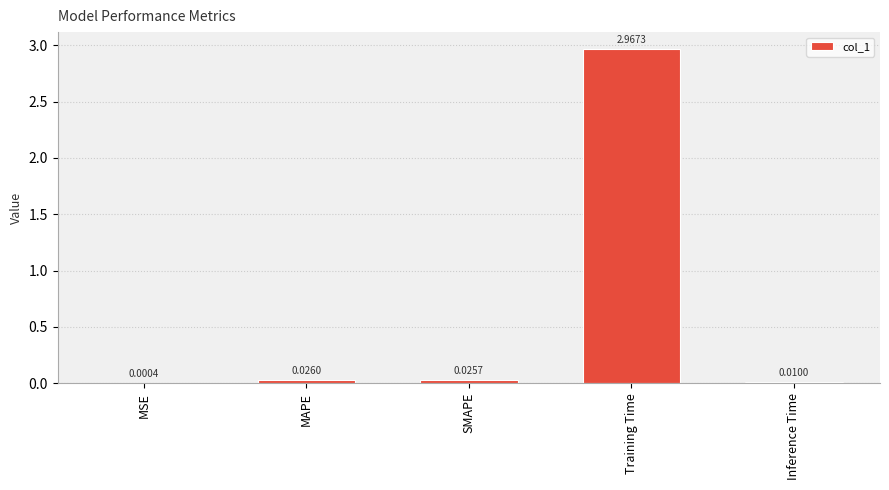

Are the bars horizontal?

No